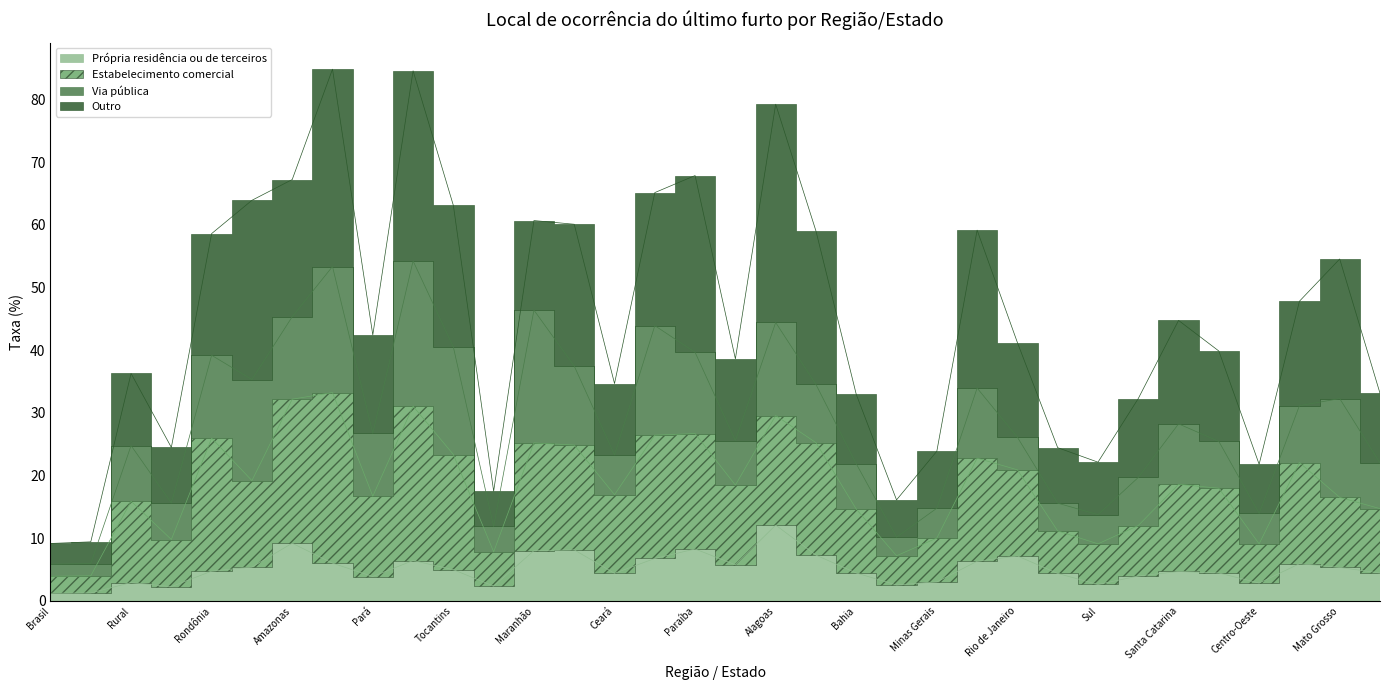

Which category has the lowest value in the Estabelecimento comercial series?

Brasil